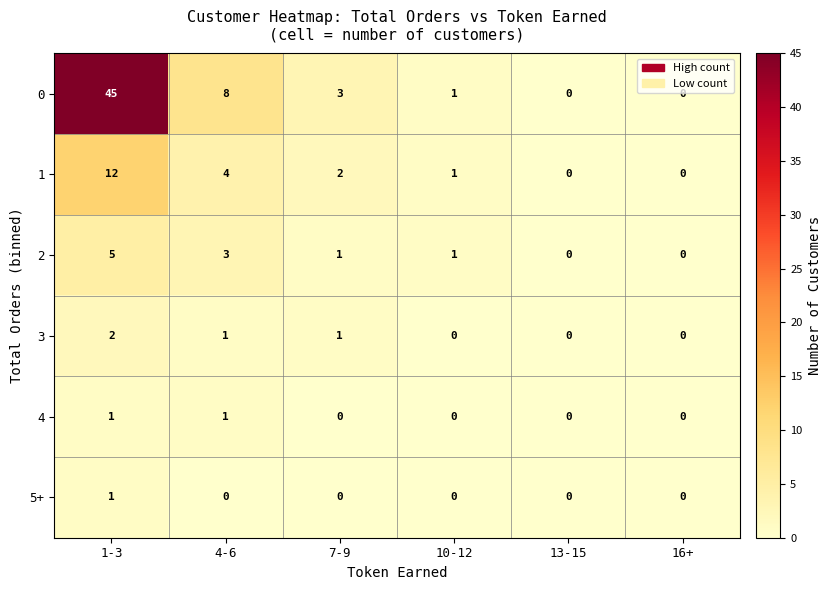

Which series has the largest range (max minus min)?

0